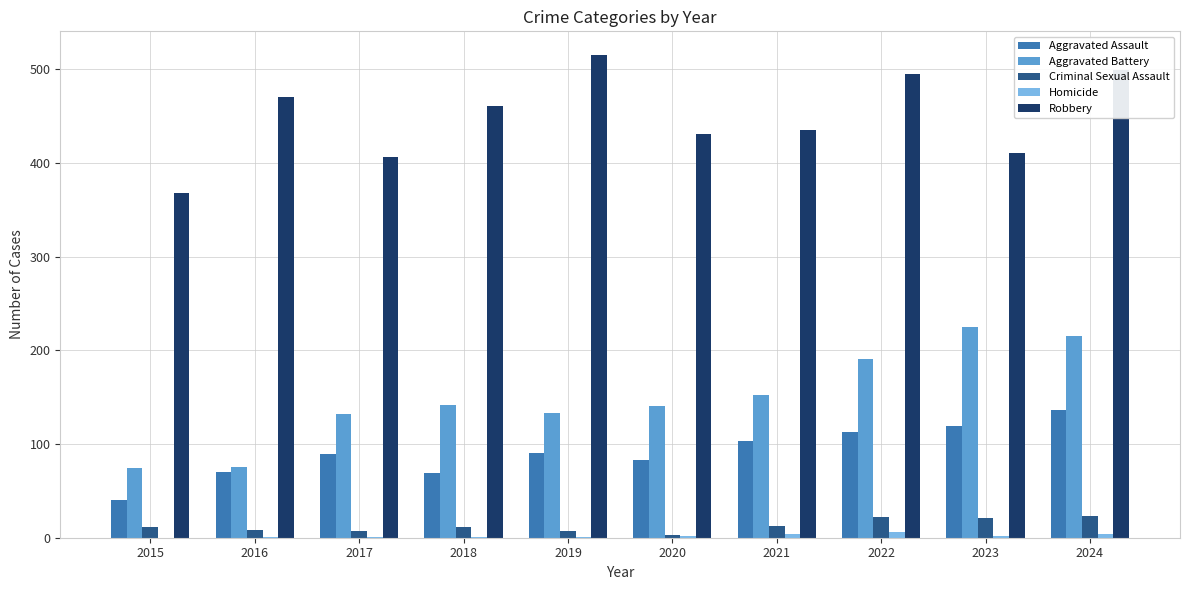

Is the value of Aggravated Assault at 2020 greater than the value of Robbery at 2024?

No